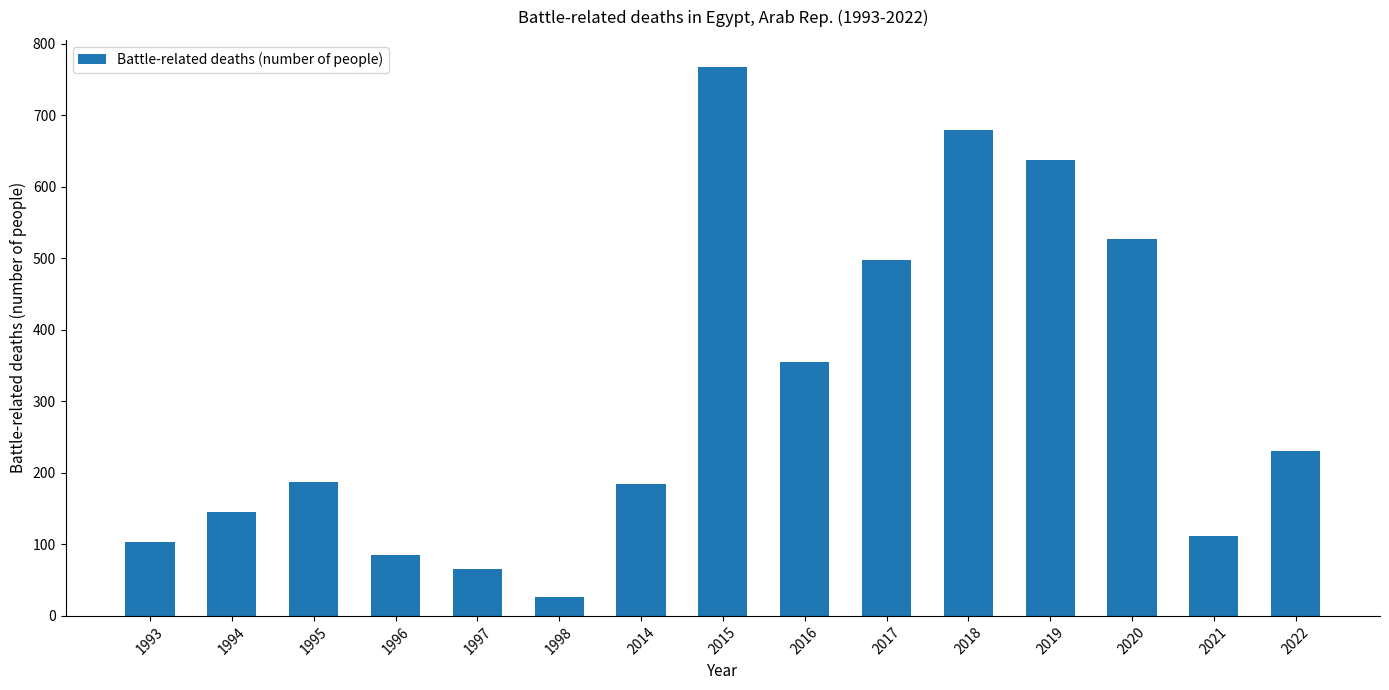

What is the minimum value shown in the chart?

27